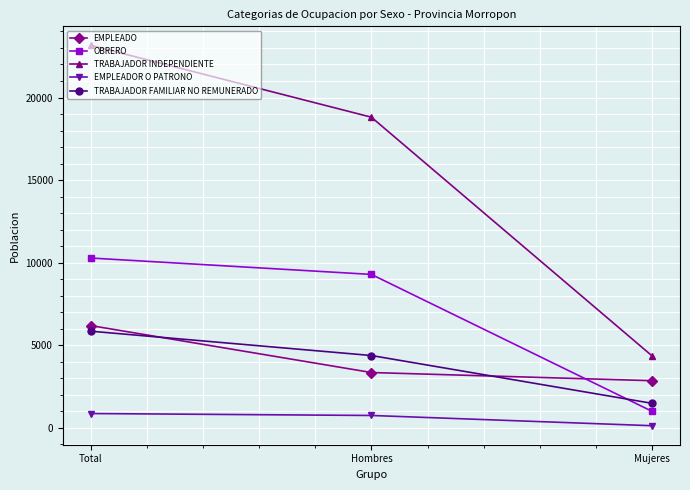

What is the value of the EMPLEADO point at the 2nd from the left?

3339